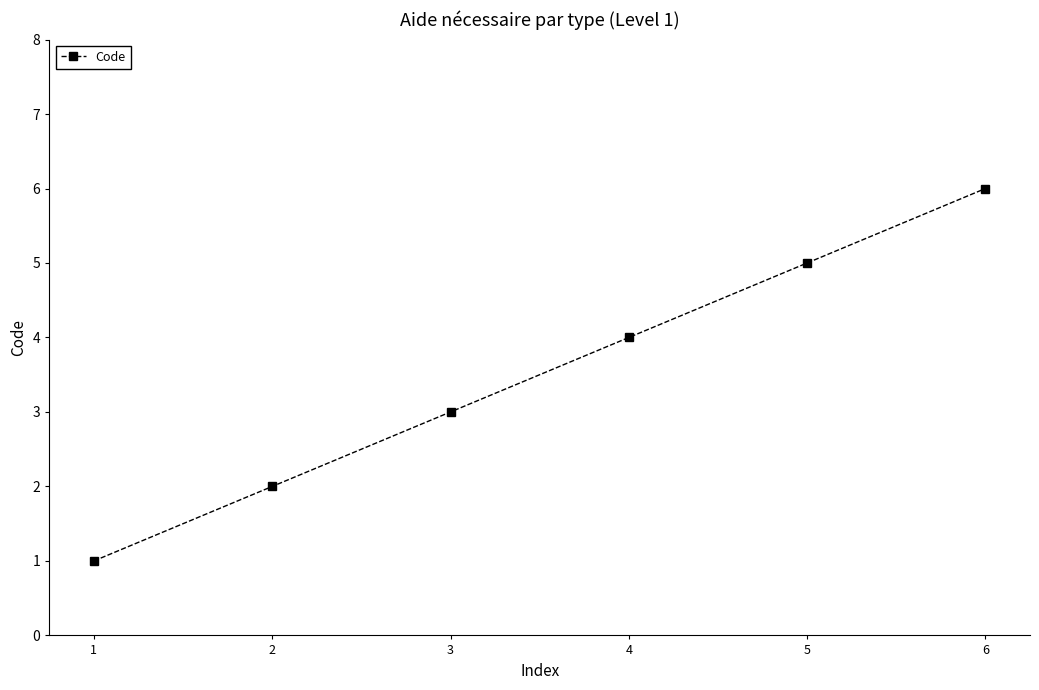

Reading left to right, what are all the values shown in this chart?

1	2	3	4	5	6